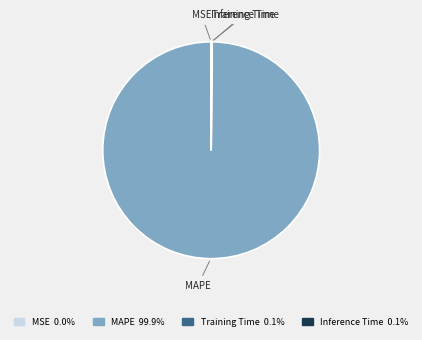

What is the largest slice in the pie chart?

MAPE